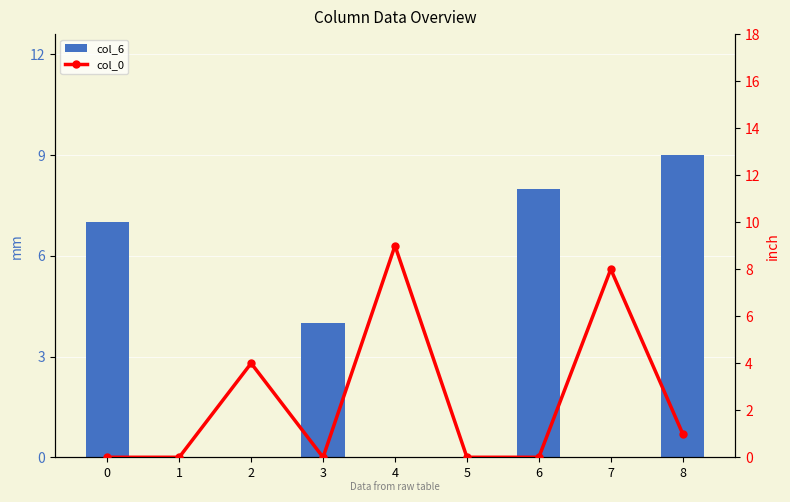

At which label is col_6 closest to 4?

3